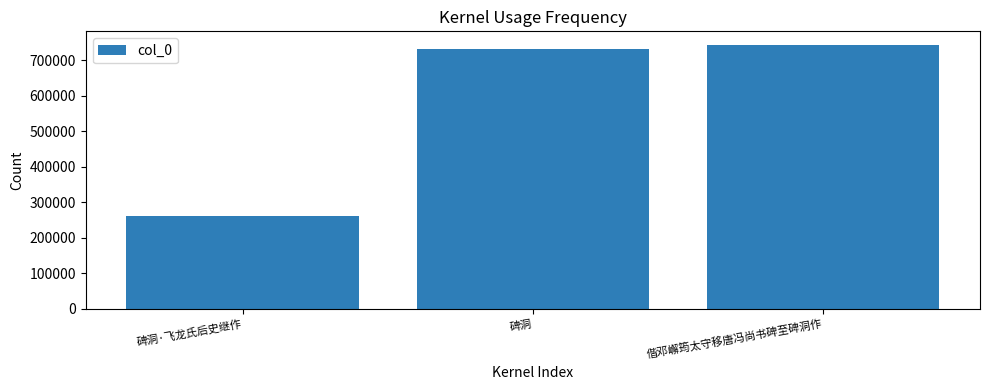

True or false: the data shows 1111005 at 碑洞.

False